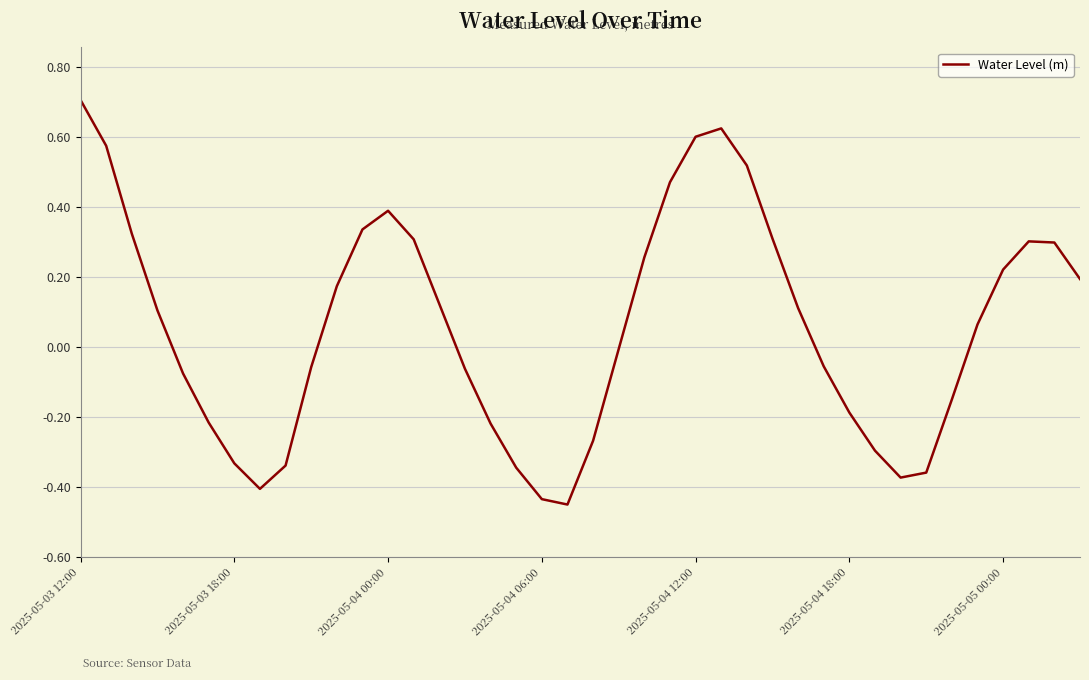

How many negative values are there?

19